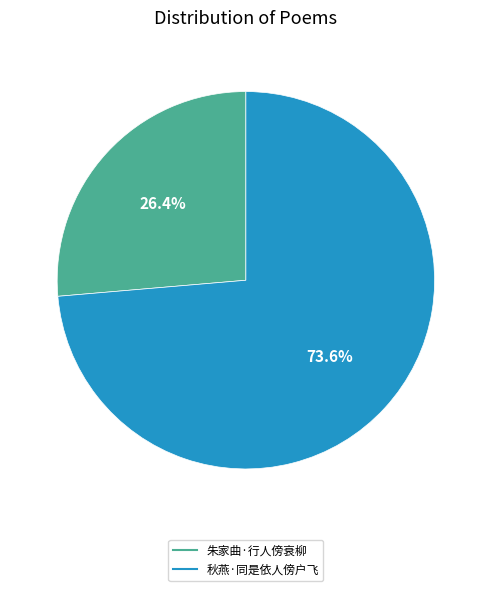

Which category has the biggest portion of the pie?

秋燕·同是依人傍户飞